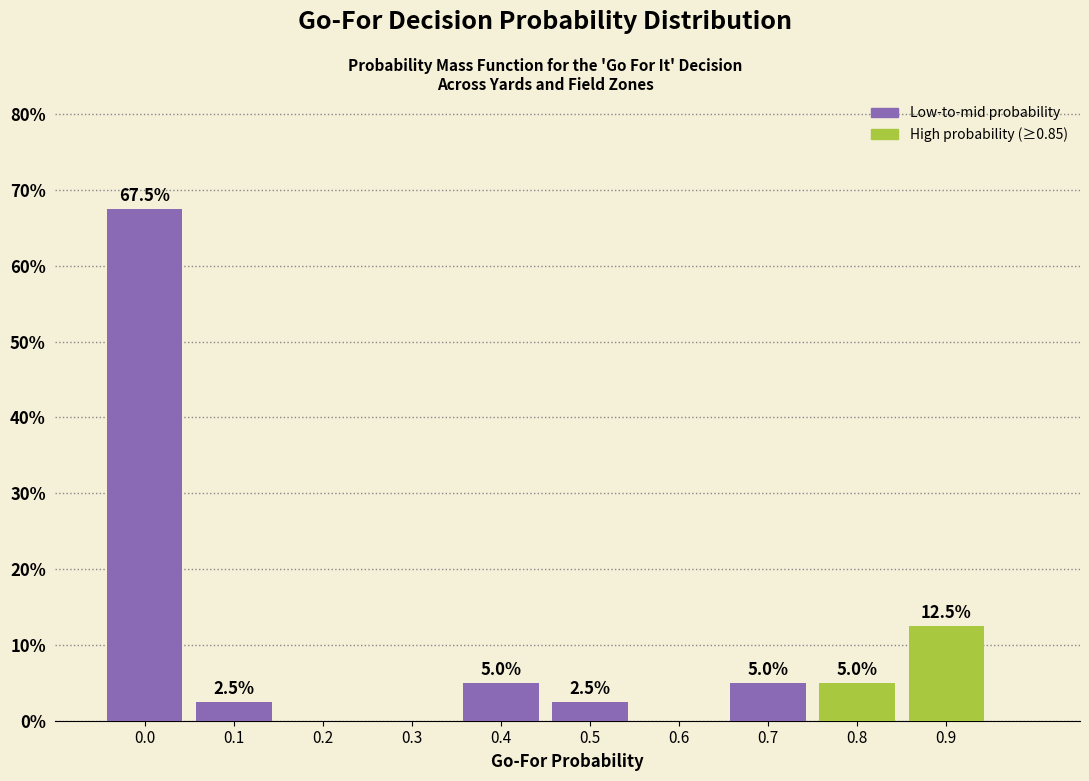

Reading right to left, list all the values displayed in this chart.

0.9=12.5	0.8=5.0	0.7=5.0	0.6=0.0	0.5=2.5	0.4=5.0	0.3=0.0	0.2=0.0	0.1=2.5	0.0=67.5